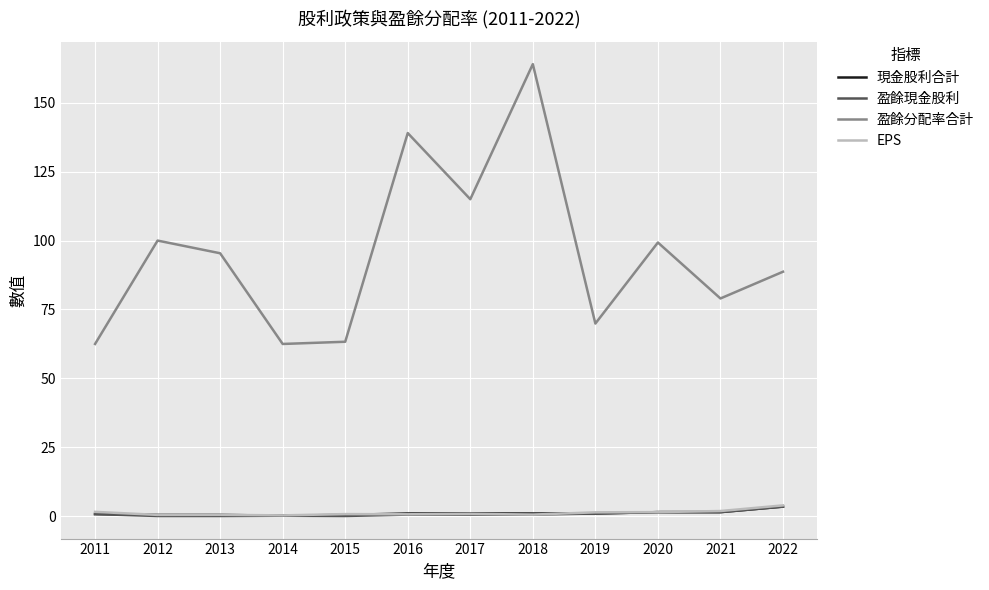

What is the total value across all series at 2012?

101.1